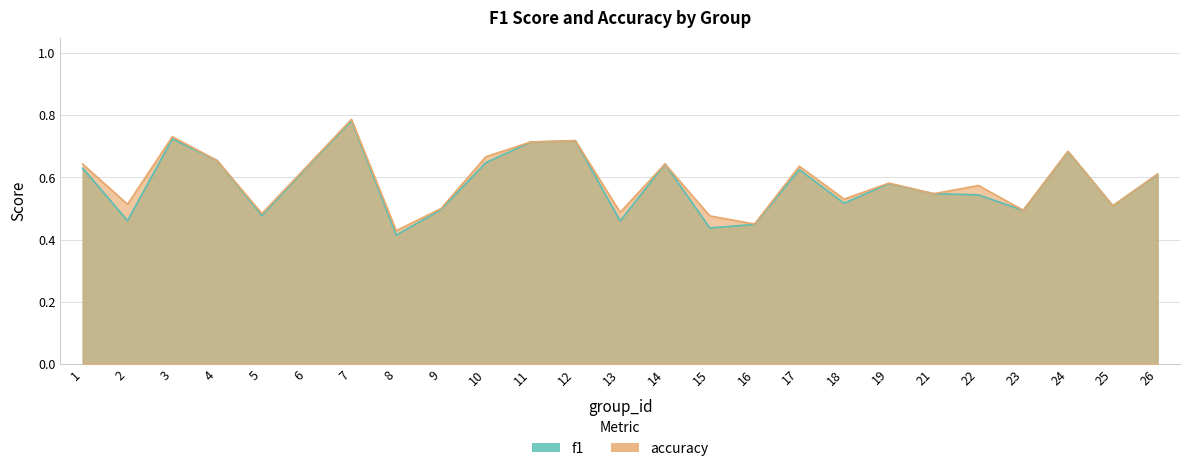

What is the sum of all f1 values?

14.5